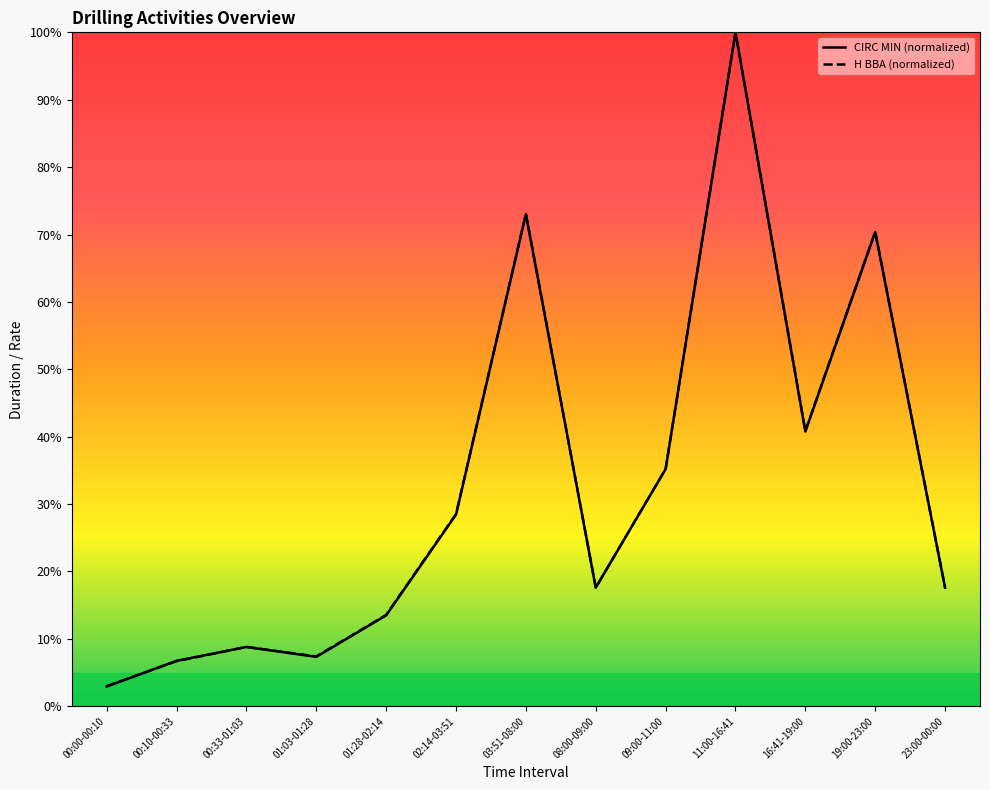

Reading left to right, extract all data points from this chart.

CIRC MIN: 00:00-00:10=2.9	00:10-00:33=6.7	00:33-01:03=8.8	01:03-01:28=7.3	01:28-02:14=13.5	02:14-03:51=28.4	03:51-08:00=73.0	08:00-09:00=17.6	09:00-11:00=35.2	11:00-16:41=100.0	16:41-19:00=40.8	19:00-23:00=70.4	23:00-00:00=17.6
H BBA: 00:00-00:10=3.0	00:10-00:33=6.7	00:33-01:03=8.8	01:03-01:28=7.4	01:28-02:14=13.6	02:14-03:51=28.5	03:51-08:00=73.1	08:00-09:00=17.6	09:00-11:00=35.2	11:00-16:41=100.0	16:41-19:00=40.8	19:00-23:00=70.4	23:00-00:00=17.6